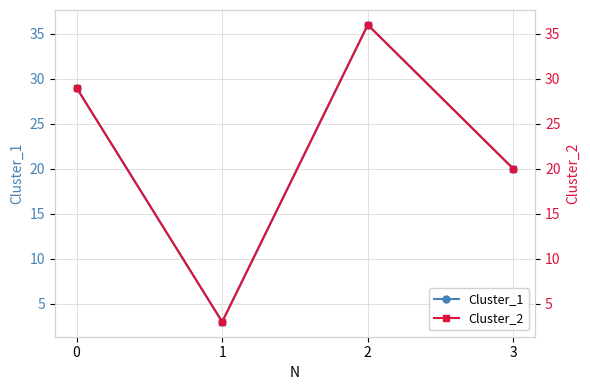

How many data points in Cluster_1 are less than 29?

2